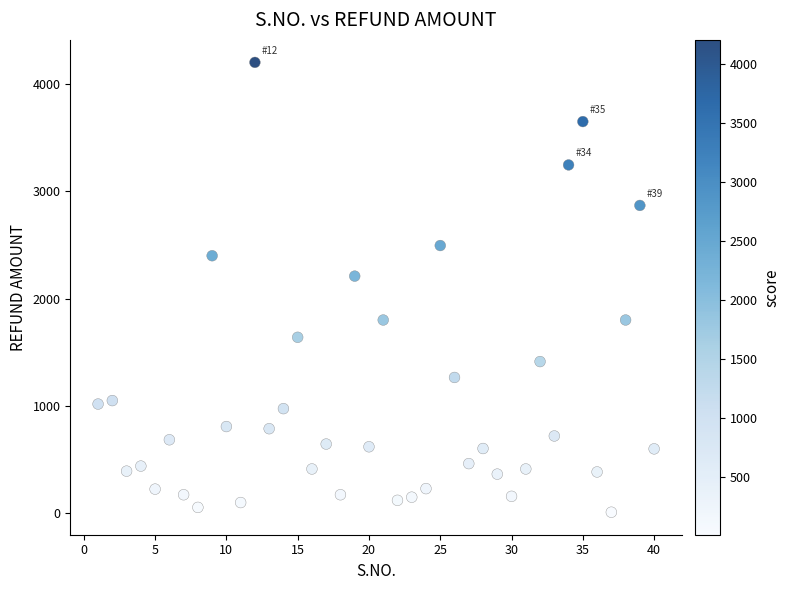

What Y value in the scatter plot is closest to 2105?

2210.0